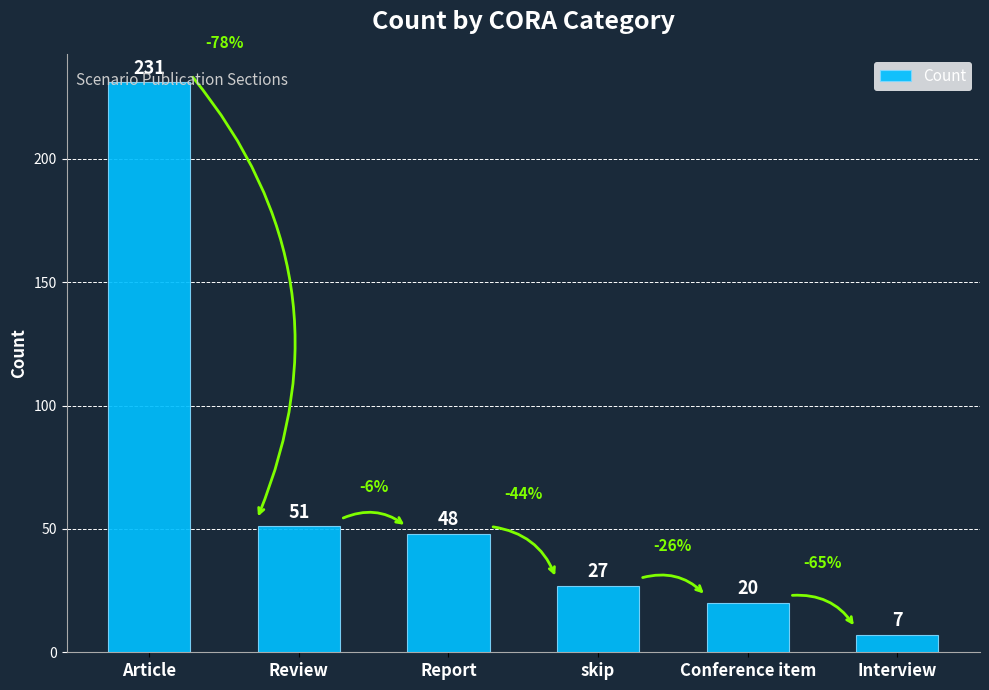

Are the bars grouped side by side (vs. stacked)?

No